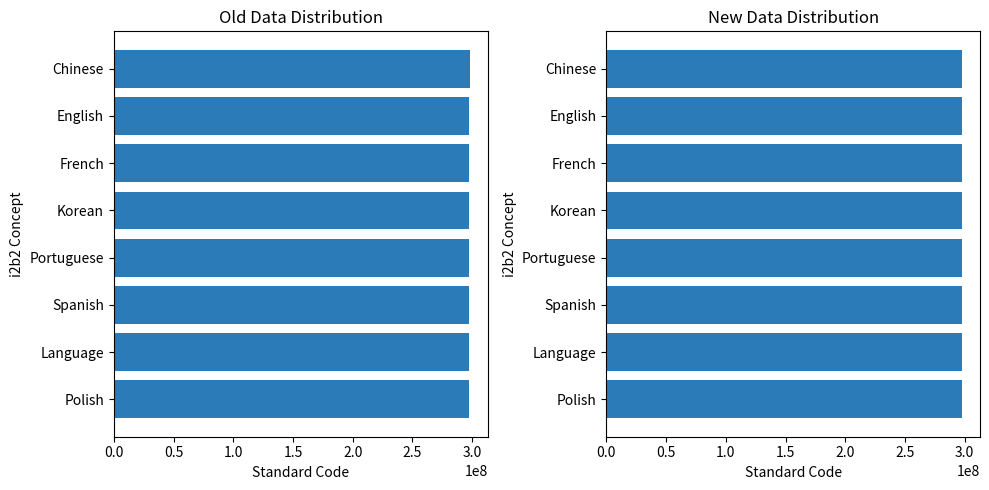

What is the value of the 2nd bar from the left?

297487008